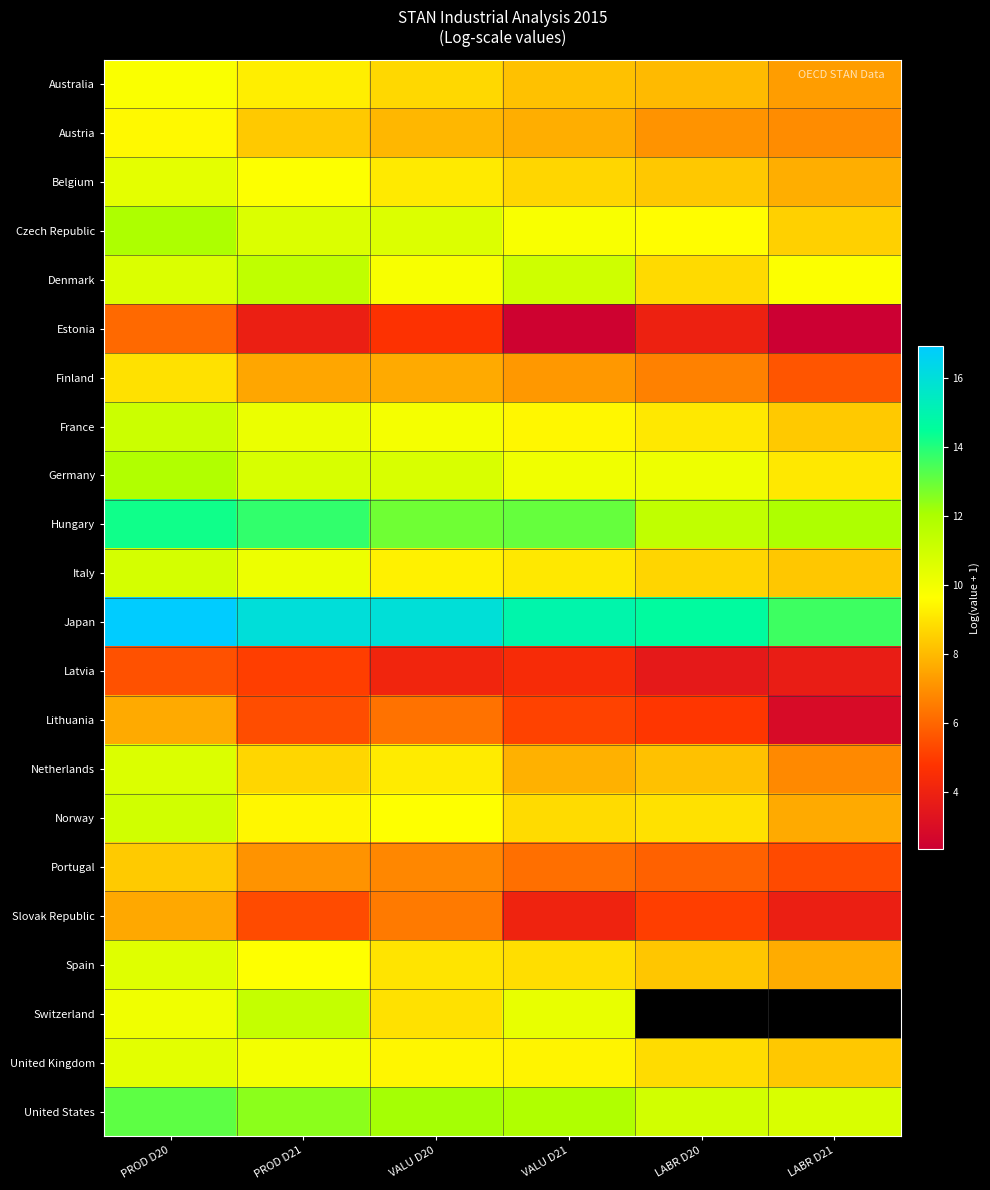

What is the sum of all Austria values?

47.4